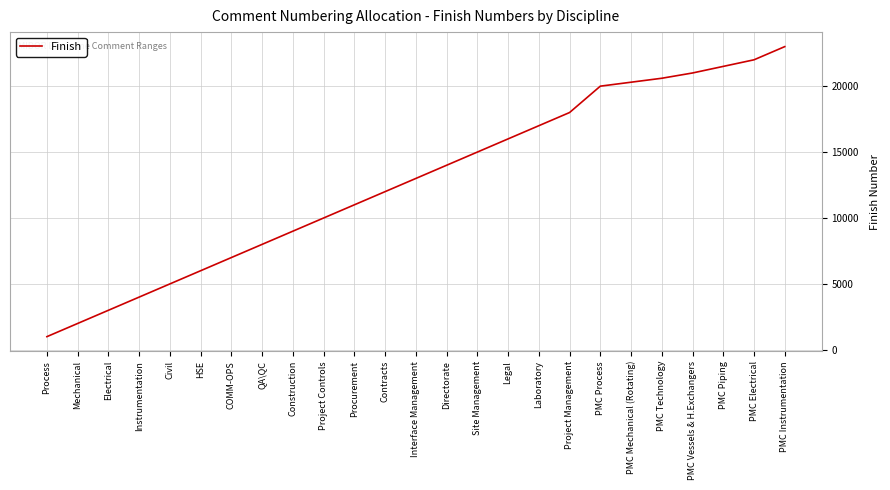

Reading left to right, transcribe all the data shown in this chart.

Process=1000	Mechanical=2000	Electrical=3000	Instrumentation=4000	Civil=5000	HSE=6000	COMM-OPS=7000	QA\QC=8000	Construction=9000	Project Controls=10000	Procurement=11000	Contracts=12000	Interface Management=13000	Directorate=14000	Site Management=15000	Legal=16000	Laboratory=17000	Project Management=18000	PMC Process=20000	PMC Mechanical (Rotating)=20300	PMC Technology=20600	PMC Vessels & H.Exchangers=21000	PMC Piping=21500	PMC Electrical=22000	PMC Instrumentation=23000